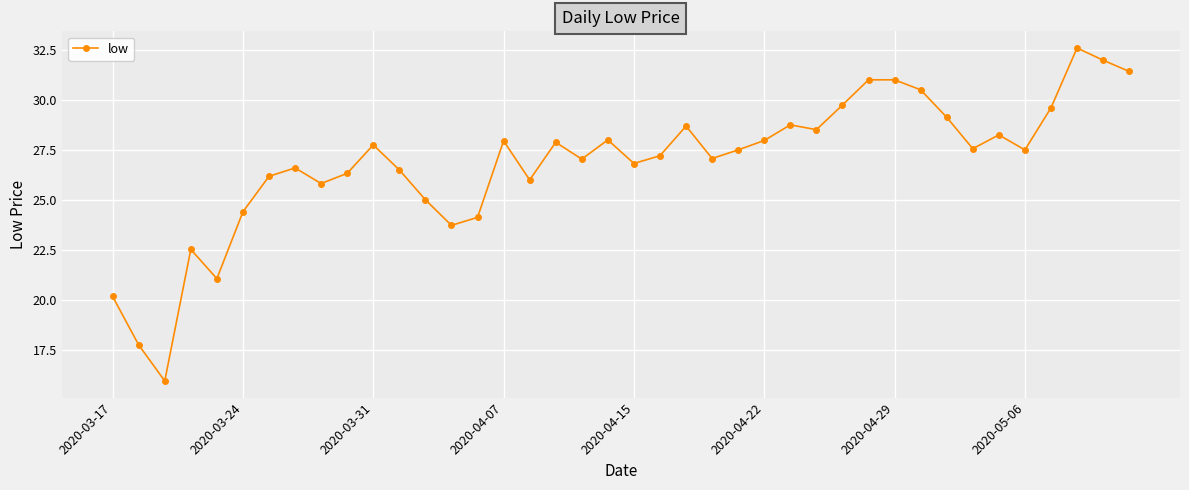

What is the greatest value displayed?

32.6